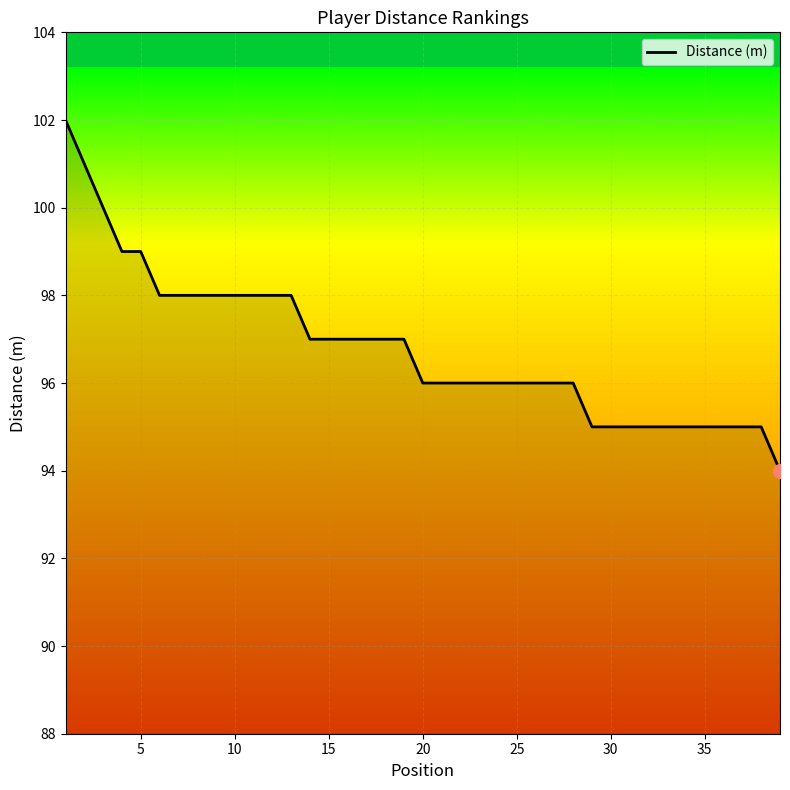

What is the greatest value displayed?

102